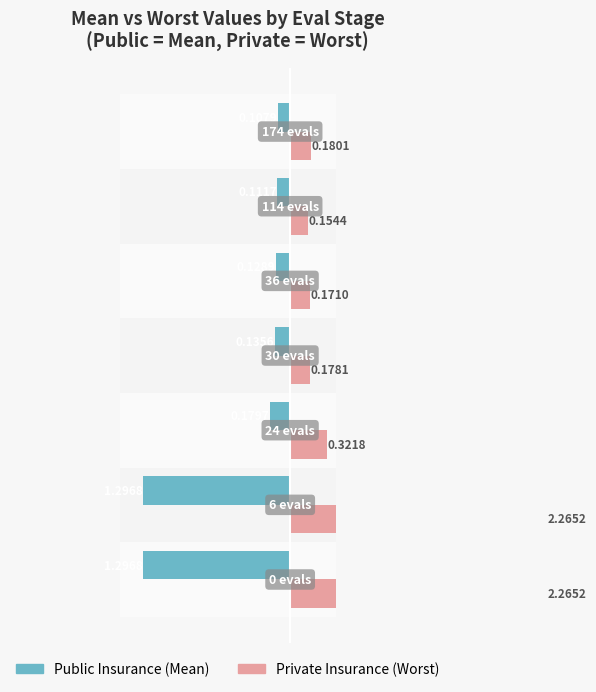

What are all the series names shown in the legend?

Public Insurance, Private Insurance